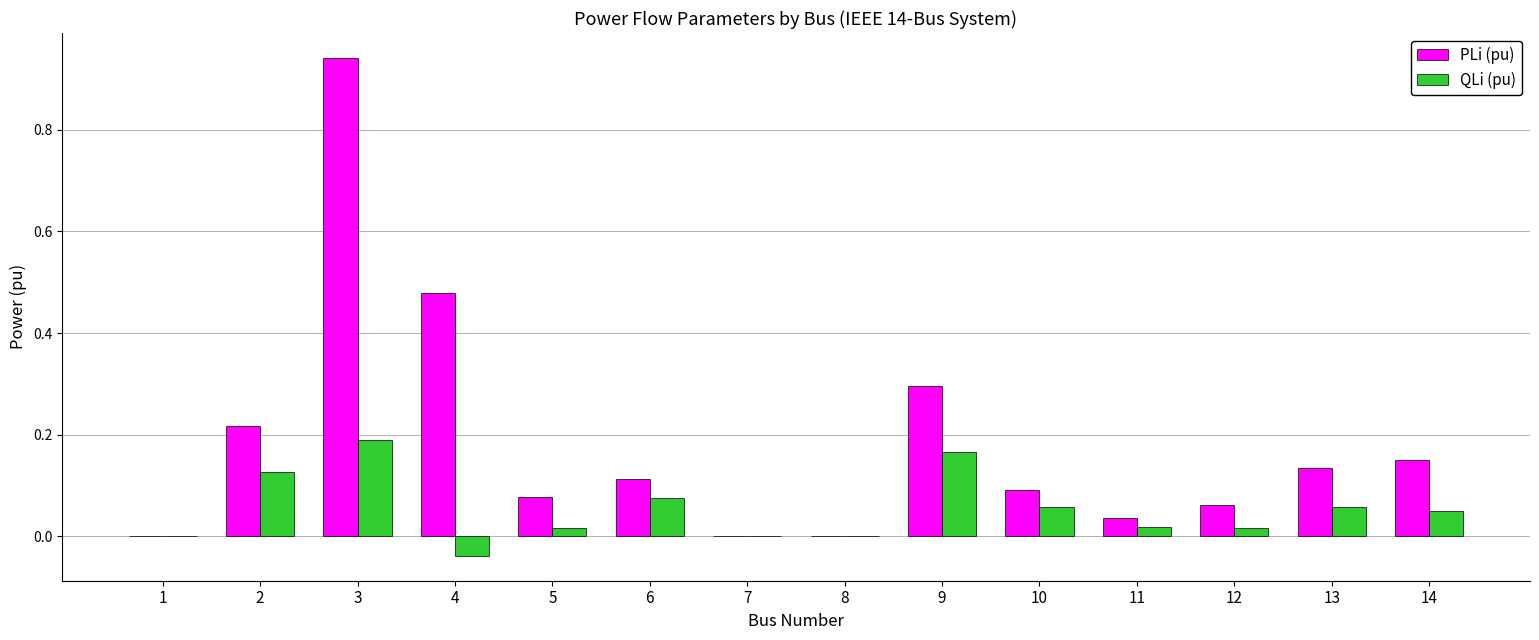

Which series has the largest total across all categories?

PLi (pu)